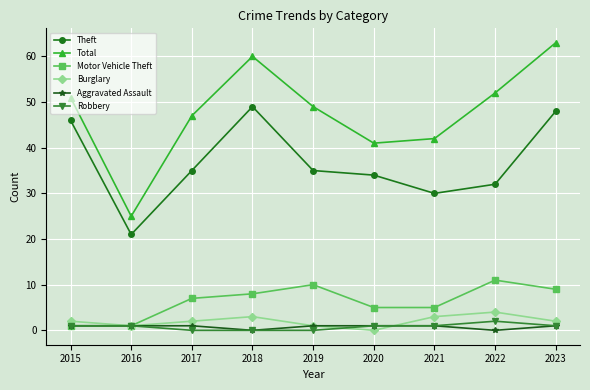

Does the chart have visible grid lines?

Yes